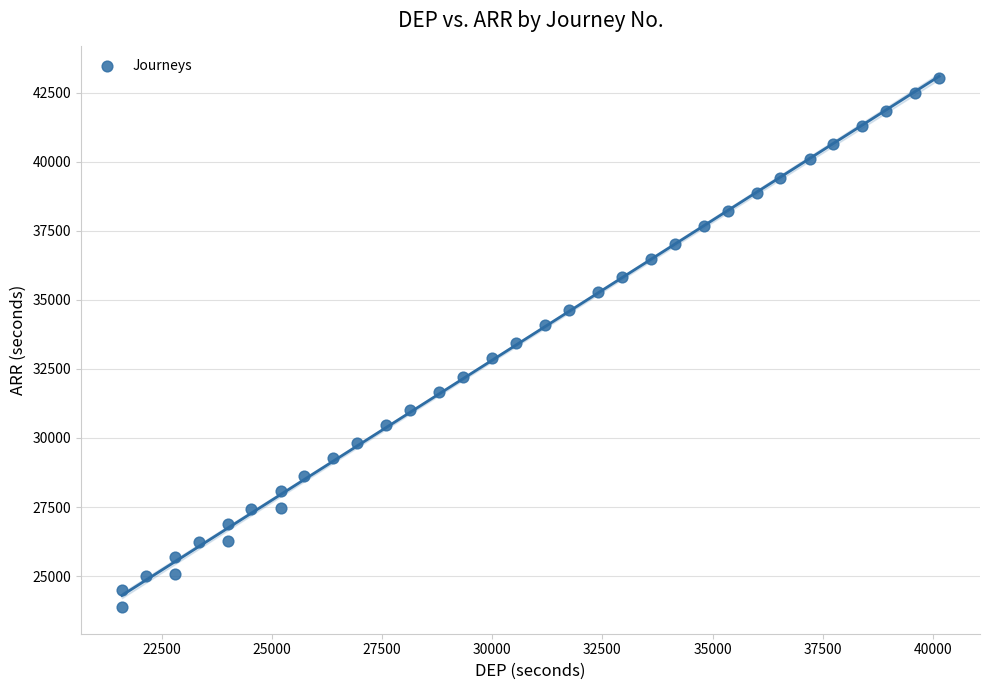

What is the range of X values (max minus min)?

18540